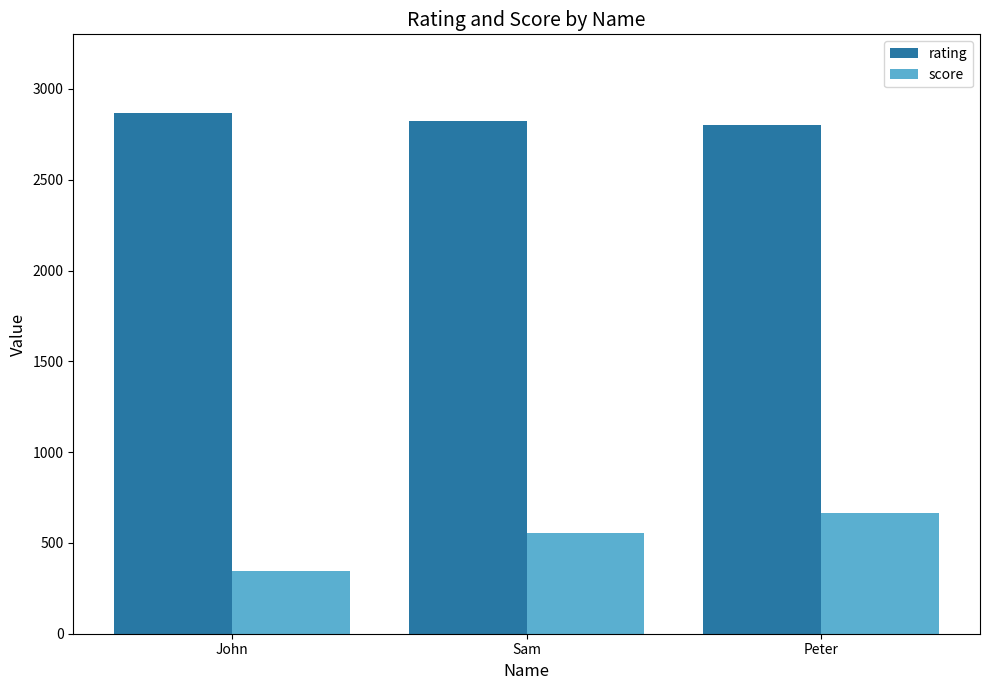

What is the greatest value displayed?

2870